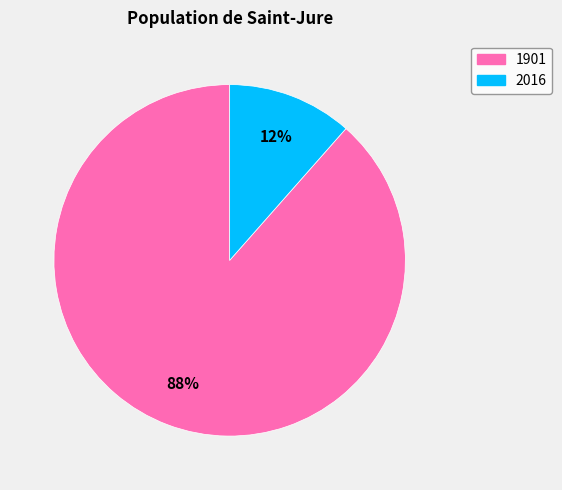

Does 1901 represent more than half of the total?

Yes